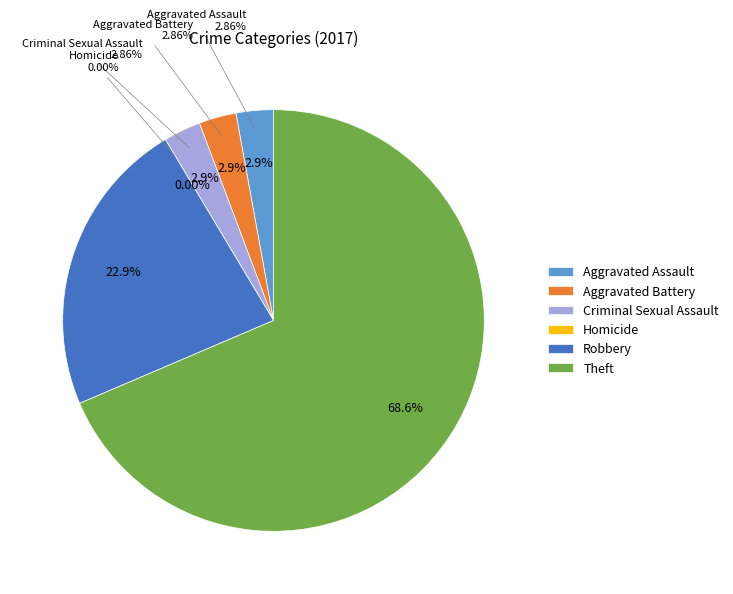

What percentage is the Robbery slice, to the nearest percent?

23%